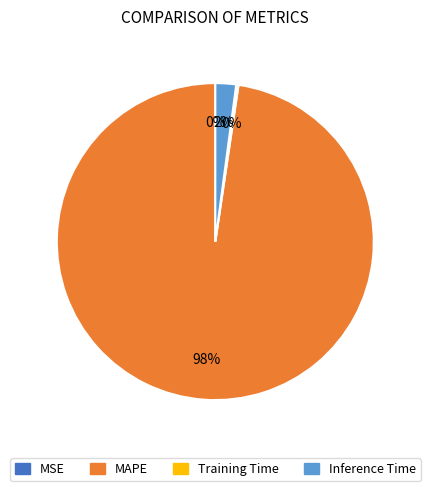

What percentage is the MAPE slice, to the nearest percent?

98%